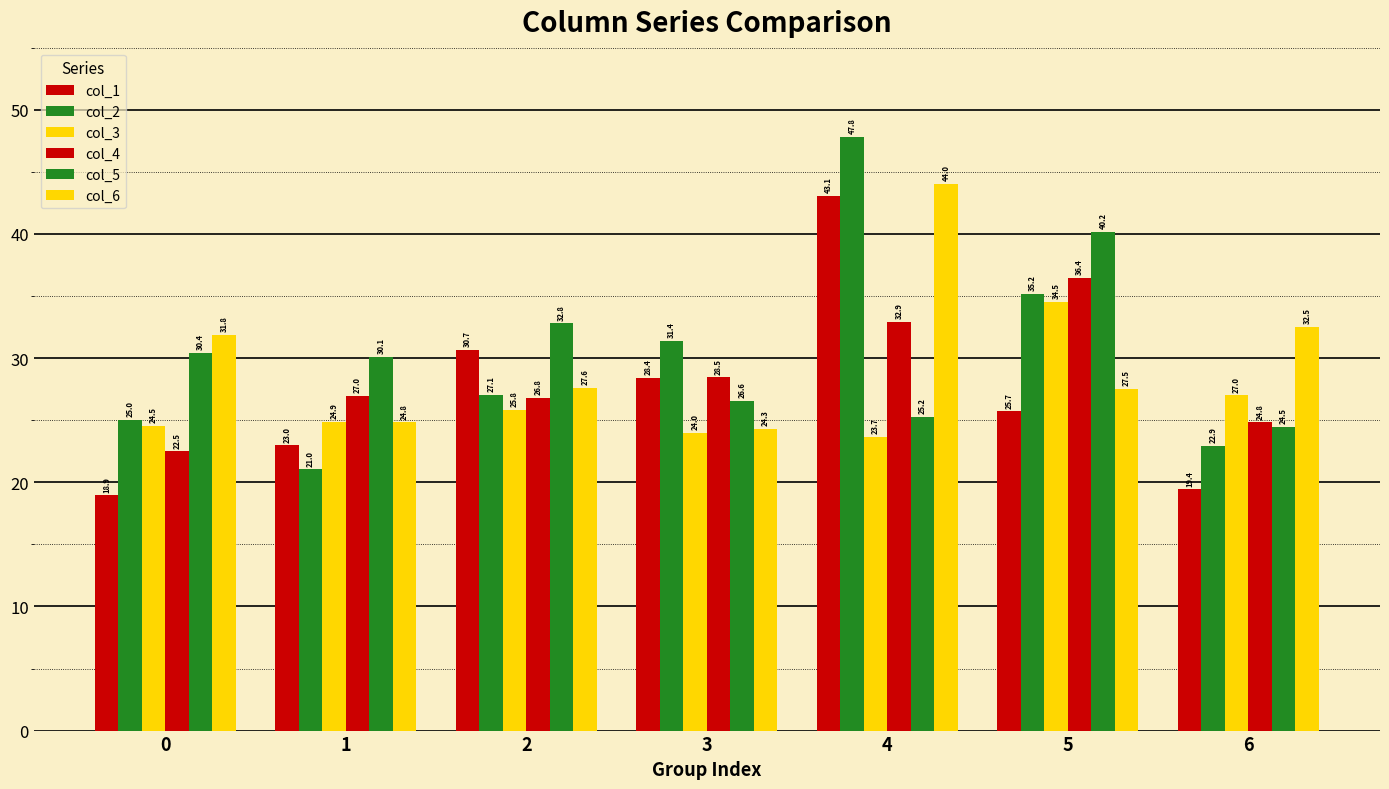

Count the number of data series in this chart.

6